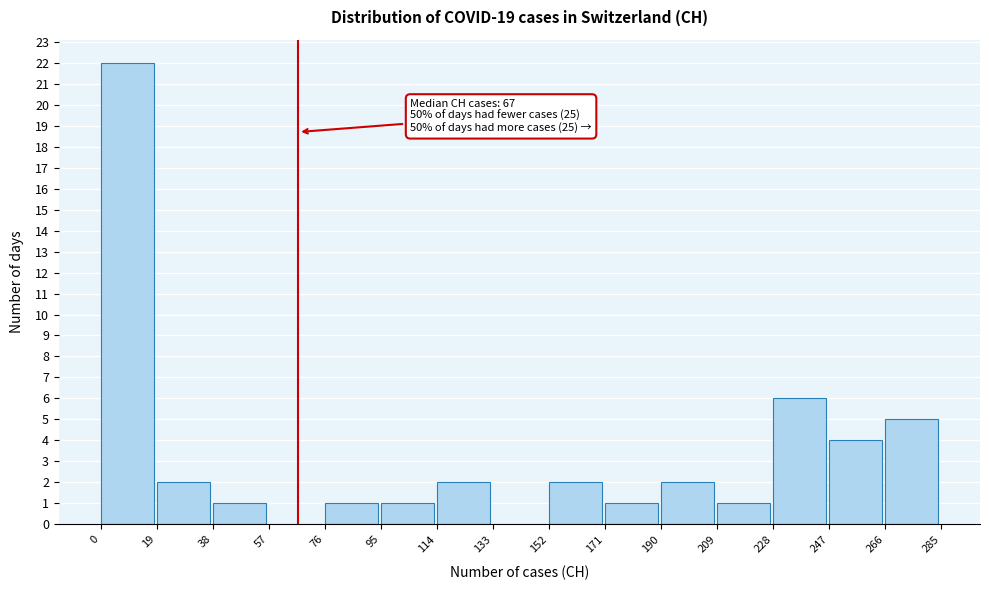

Over which range of the x-axis is the bar tallest?

0 to 19